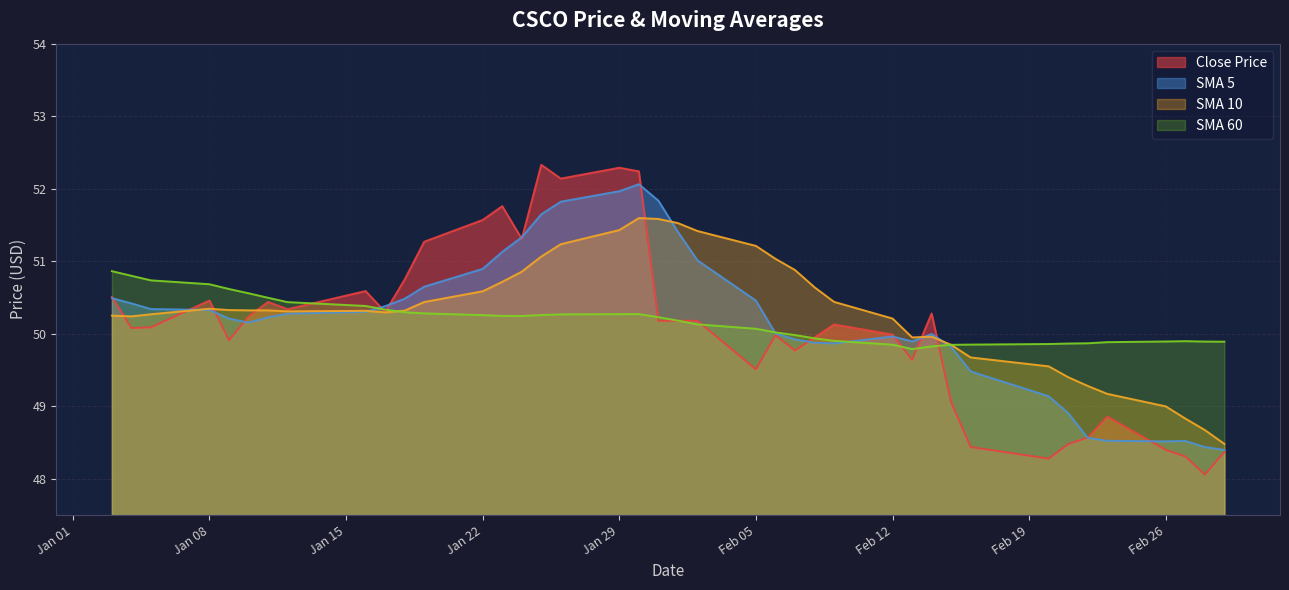

List the series in order of their peak value, lowest first.

SMA 60, SMA 10, SMA 5, Close Price